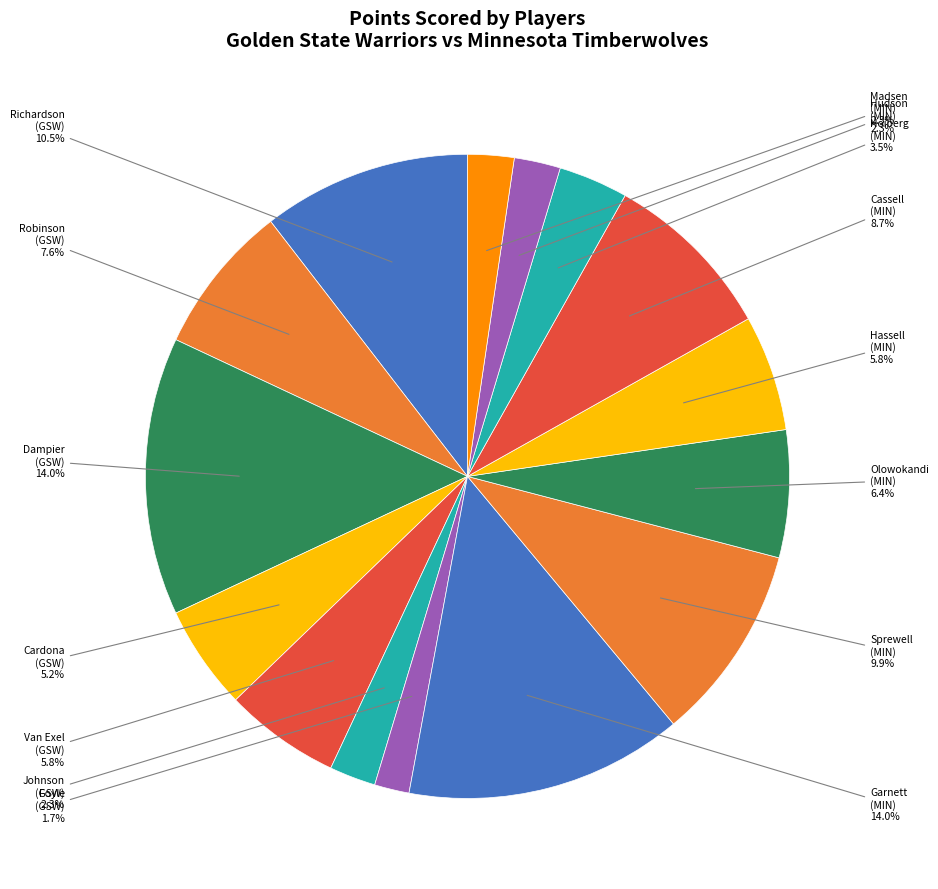

Is there any slice that represents more than half of the pie?

No